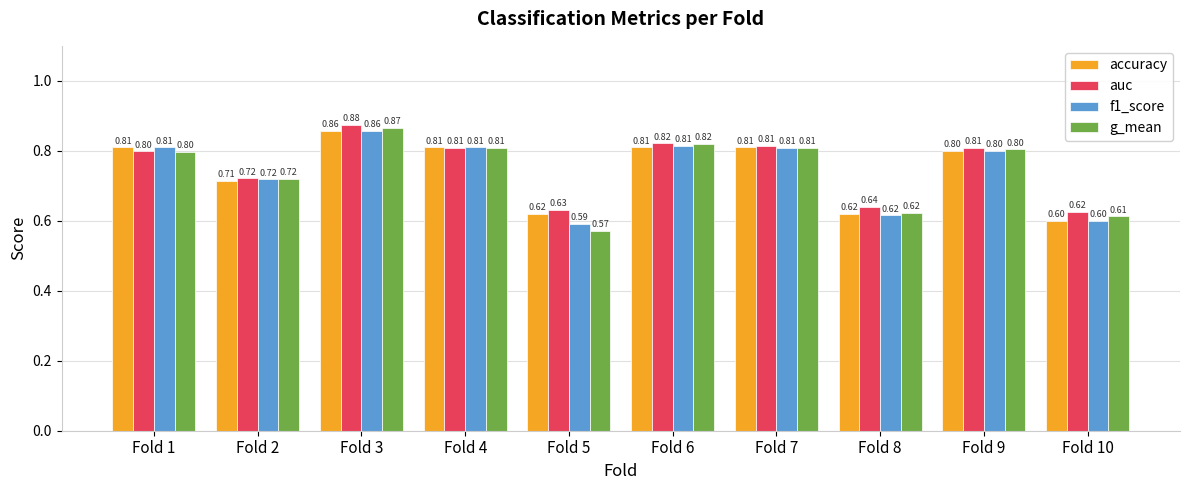

The accuracy series shows 0.8 at Fold 4. True or false?

True